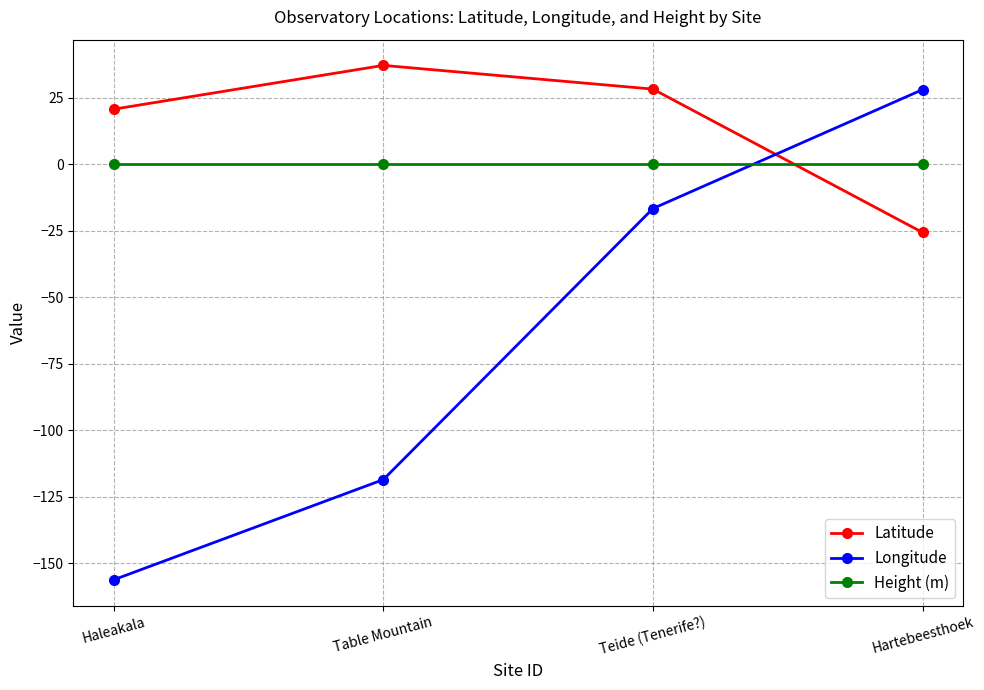

The Height (m) series shows 0.0 at Hartebeesthoek. True or false?

True